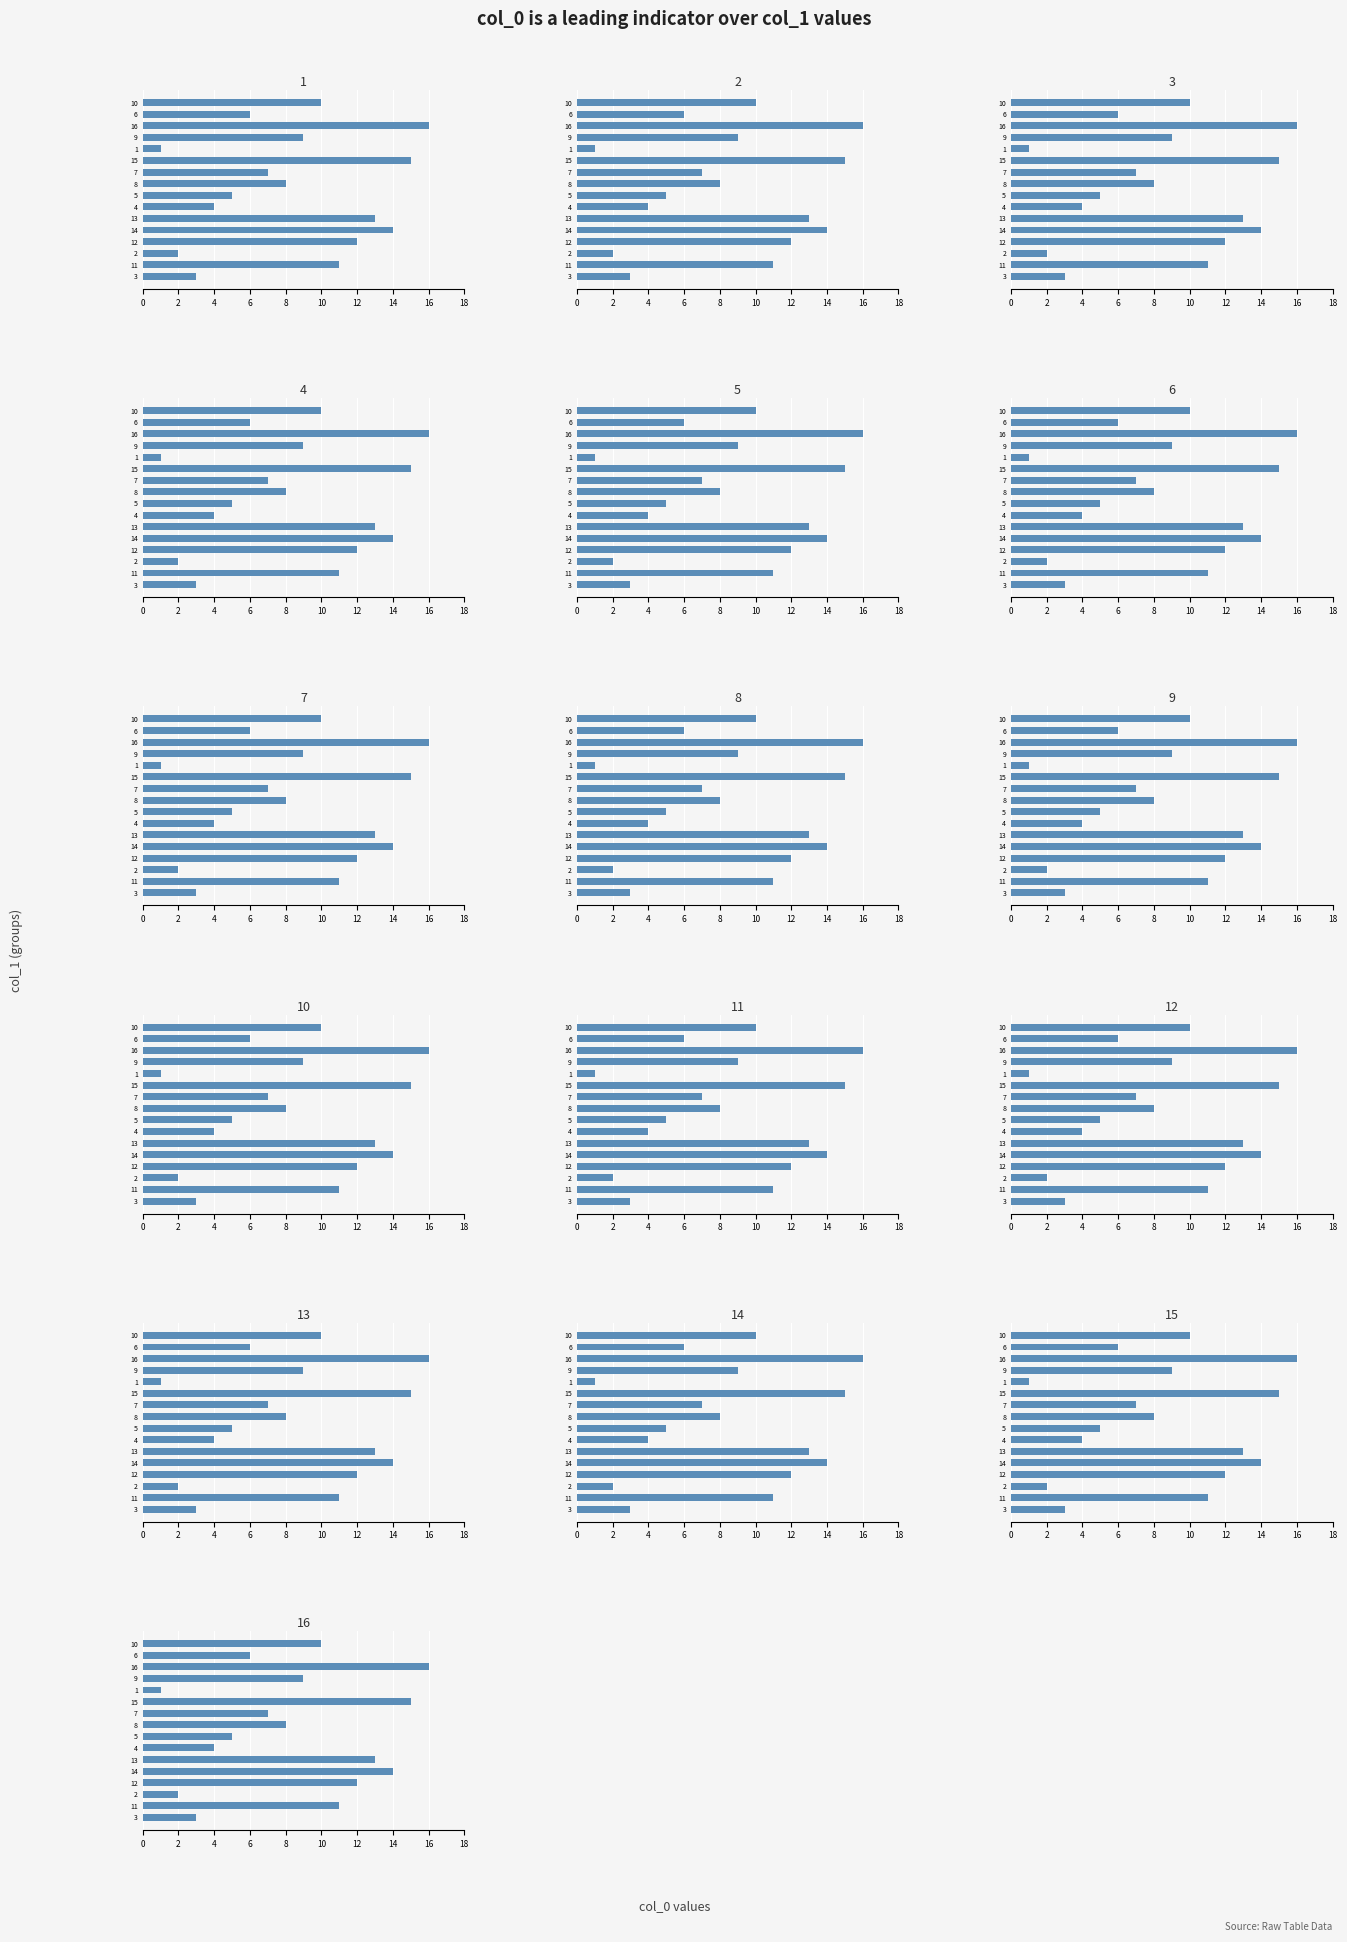

What is the label of the 14th bar from the right?

16